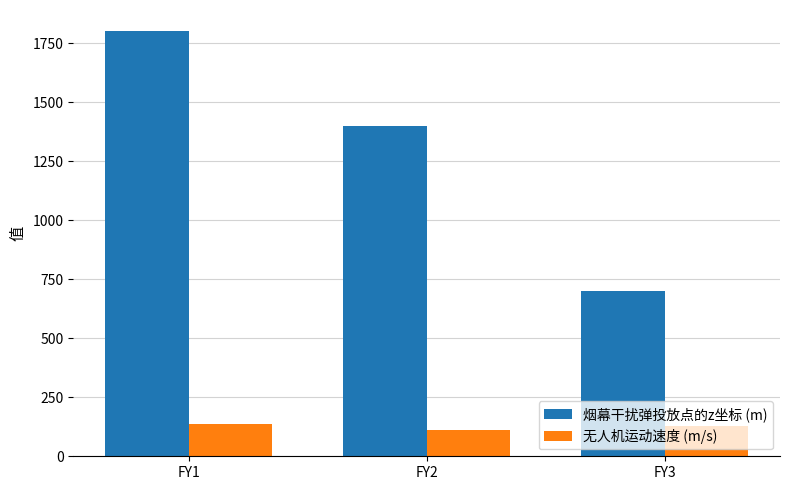

How many bars are there in each group?

2